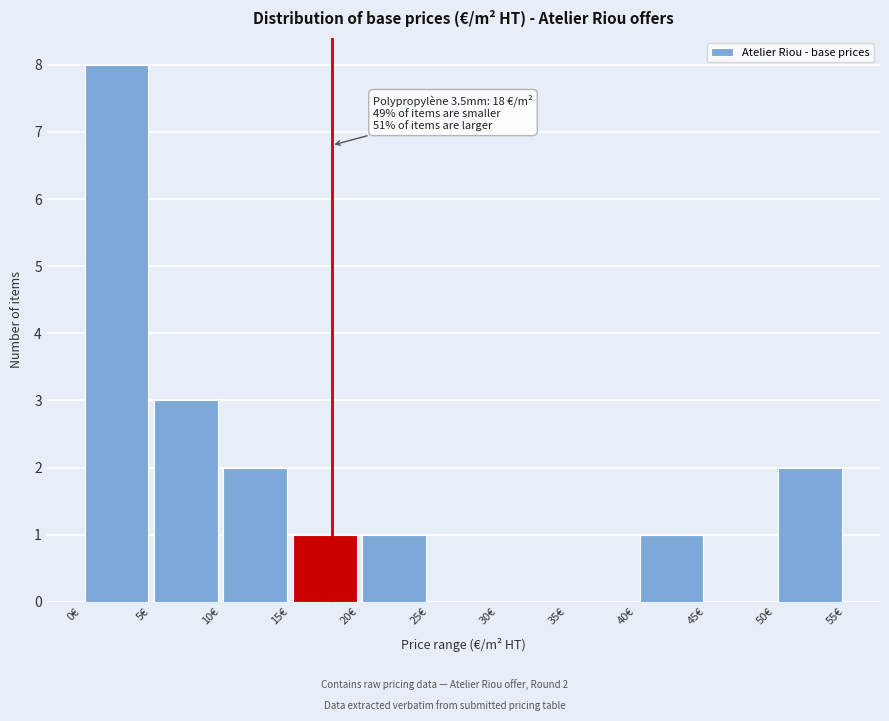

Which range on the x-axis has the tallest bar?

0 to 5